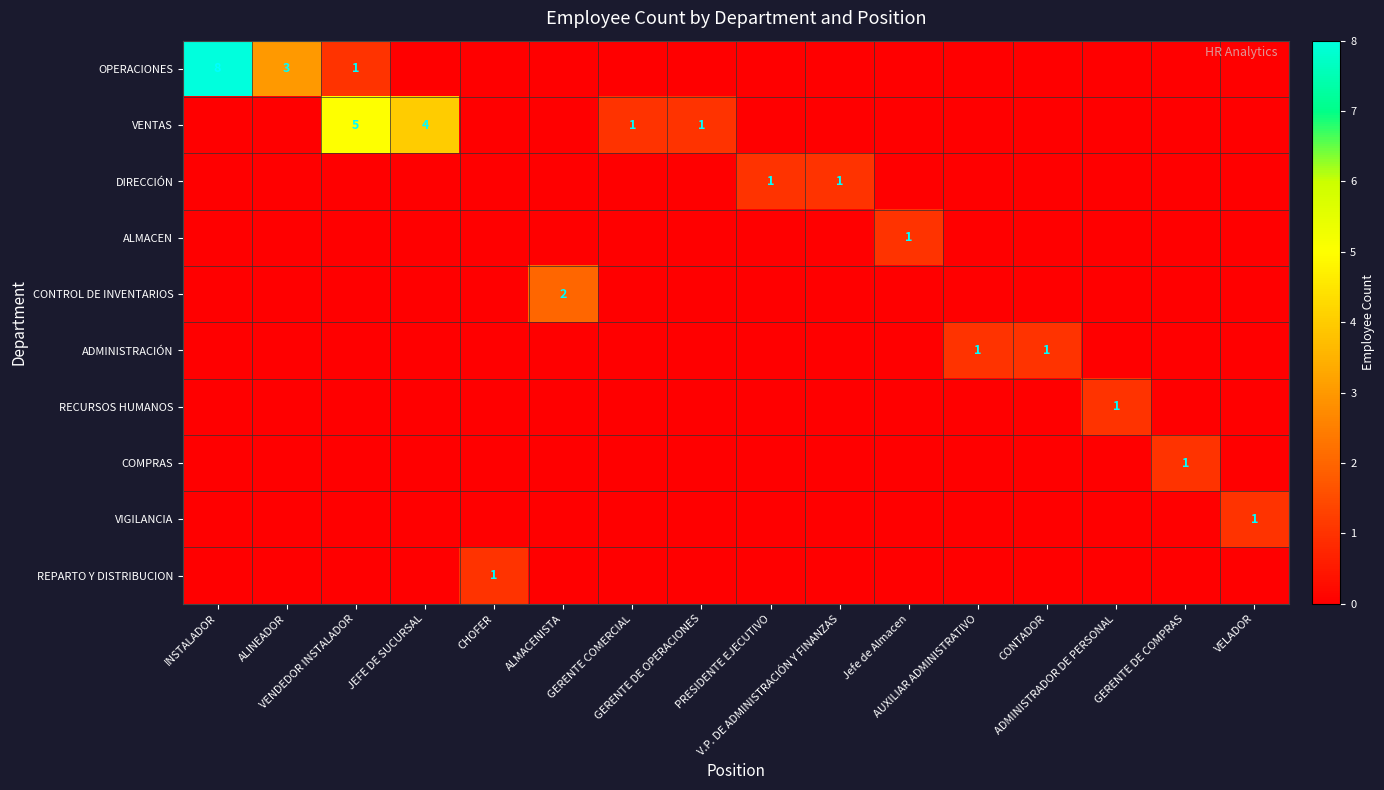

What is the difference between the highest and lowest values at Jefe de Almacen?

1